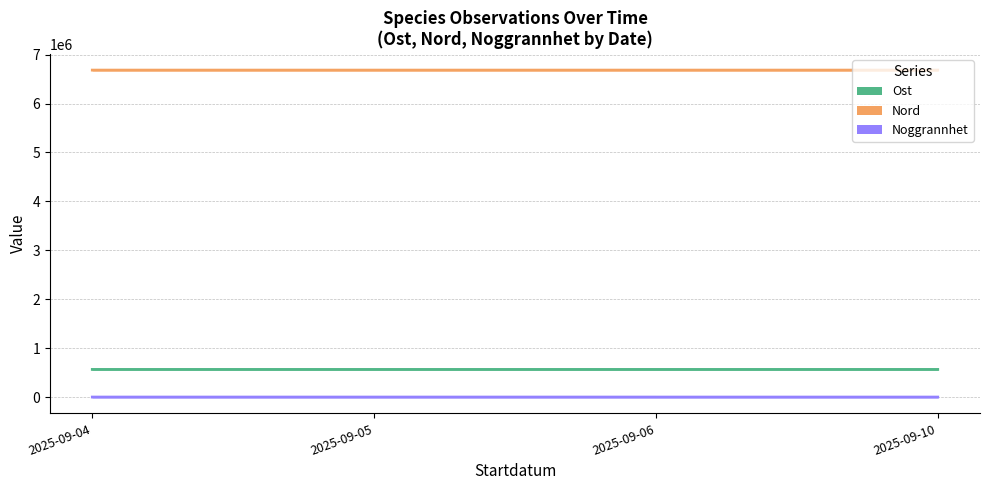

At which label does Nord reach its peak?

2025-09-10